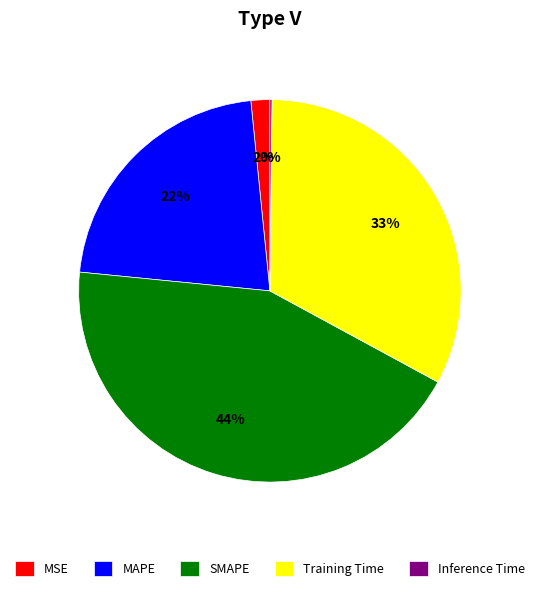

What percentage is the SMAPE slice, to the nearest percent?

44%